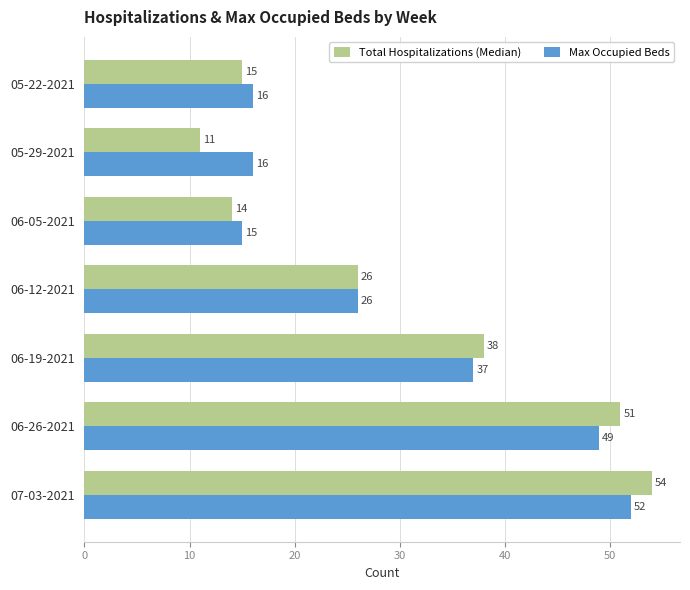

List the series in order of their peak value, lowest first.

Max Occupied Beds, Total Hospitalizations (Median)